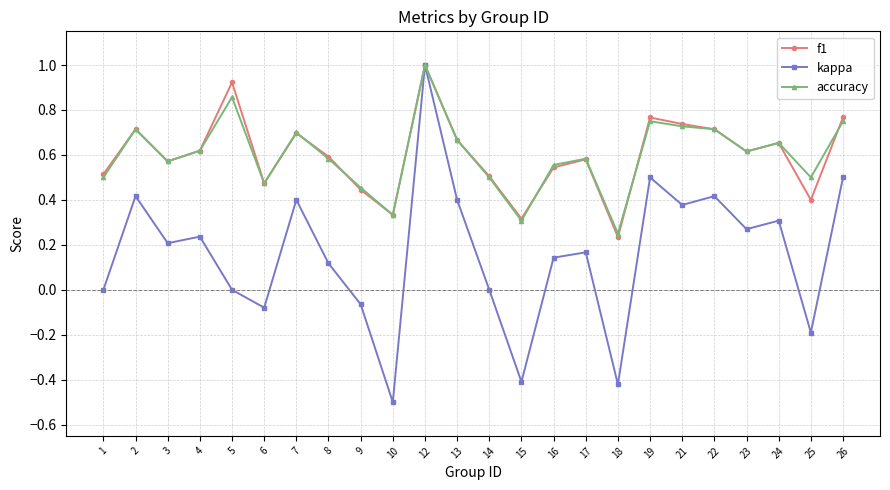

At which label does kappa reach its peak?

12